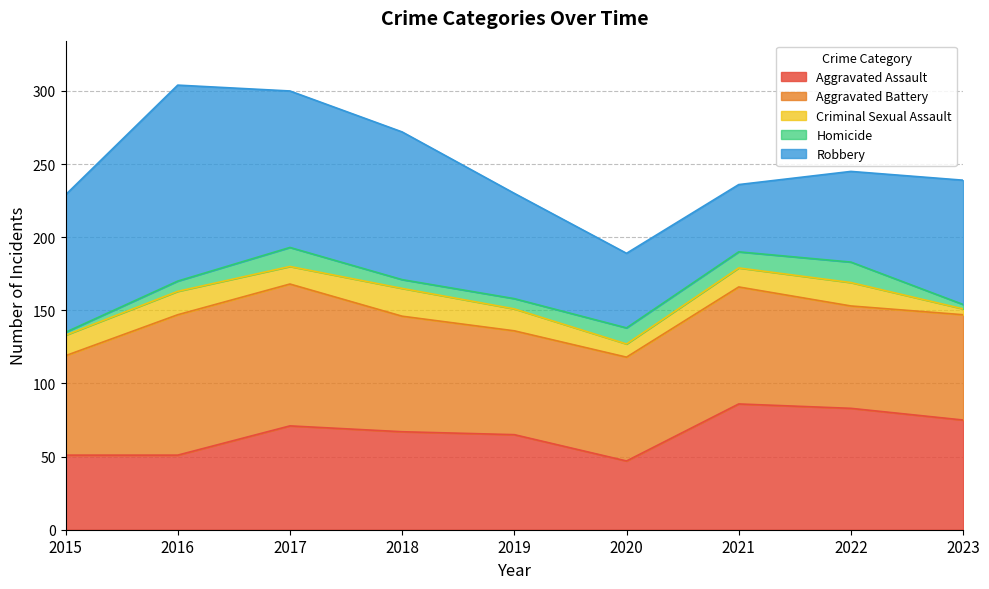

Which series has the largest total across all categories?

Robbery